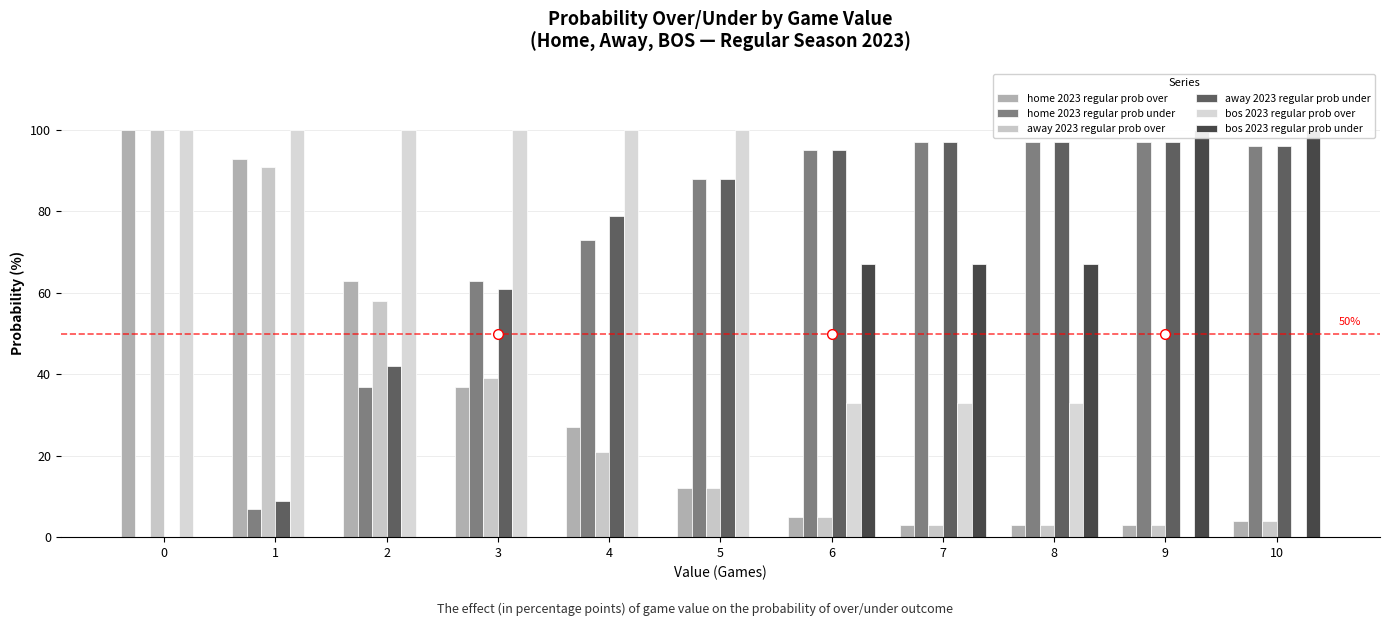

How many categories are shown in the chart?

11